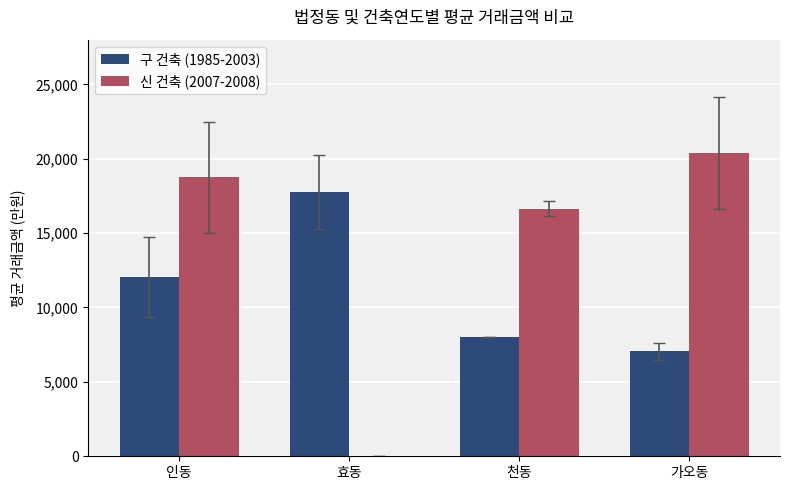

At which category does the chart reach its peak across all series?

가오동